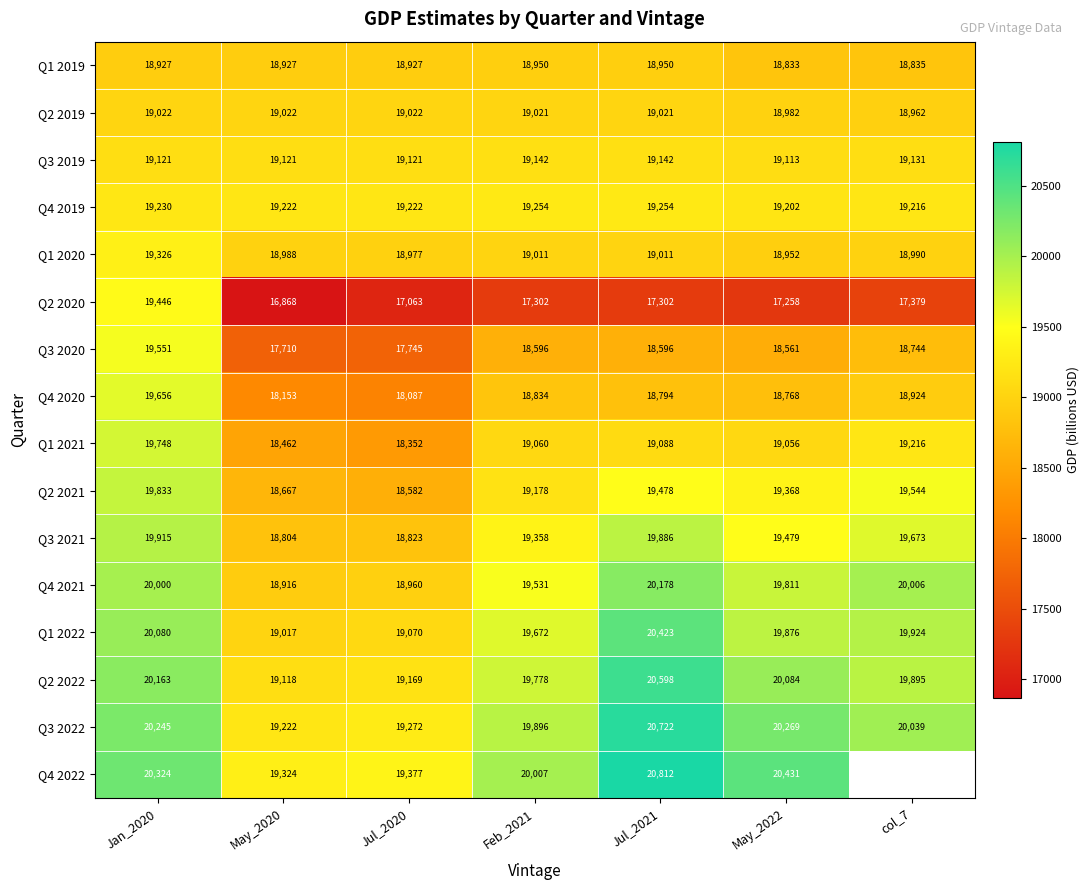

What is the difference between the Q1 2022 values at Jan_2020 and Feb_2021?

408.0